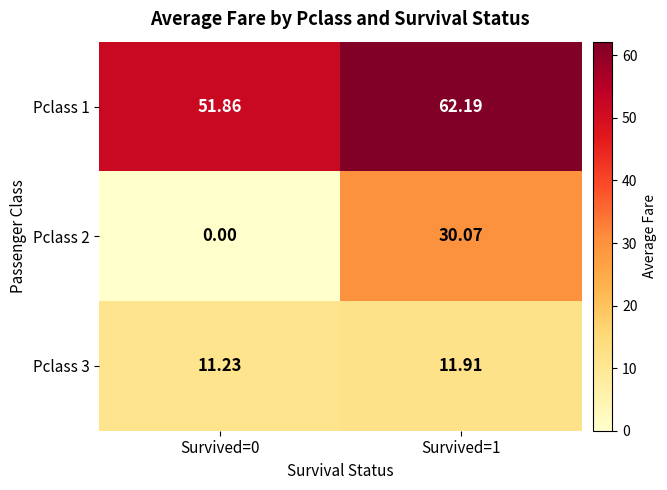

Is the value of Pclass 1 at Survived=0 greater than the value of Pclass 2 at Survived=0?

Yes